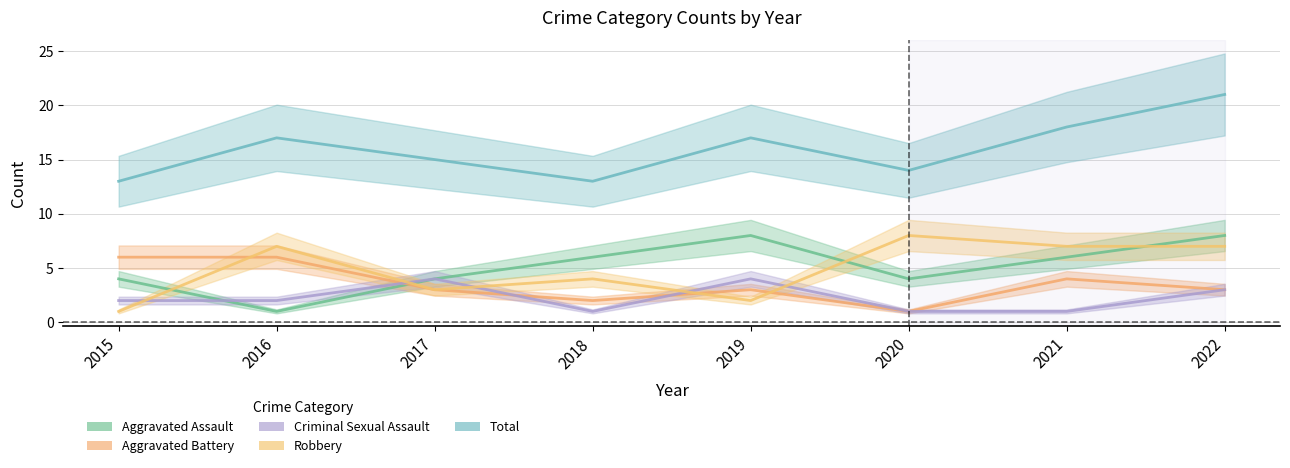

At which category does Aggravated Battery reach its first local valley?

2018